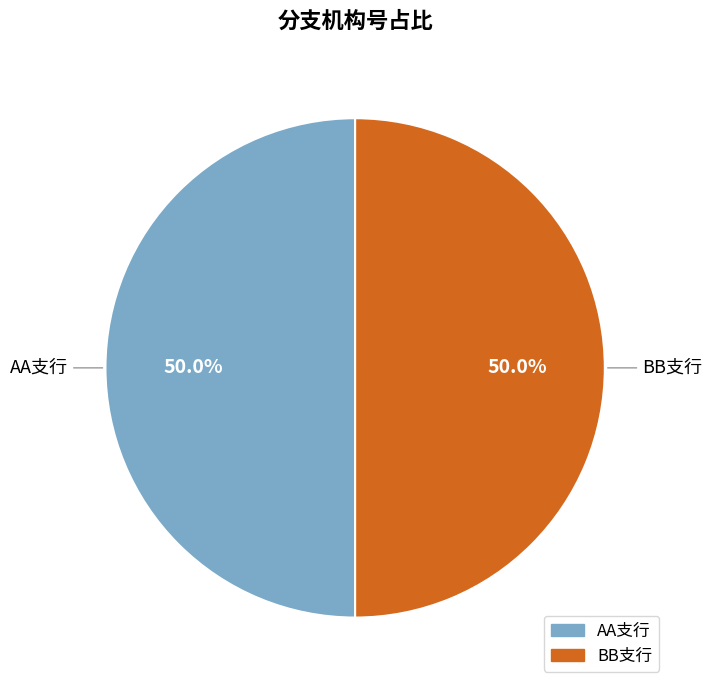

How much of the chart is everything except BB支行?

50.0%